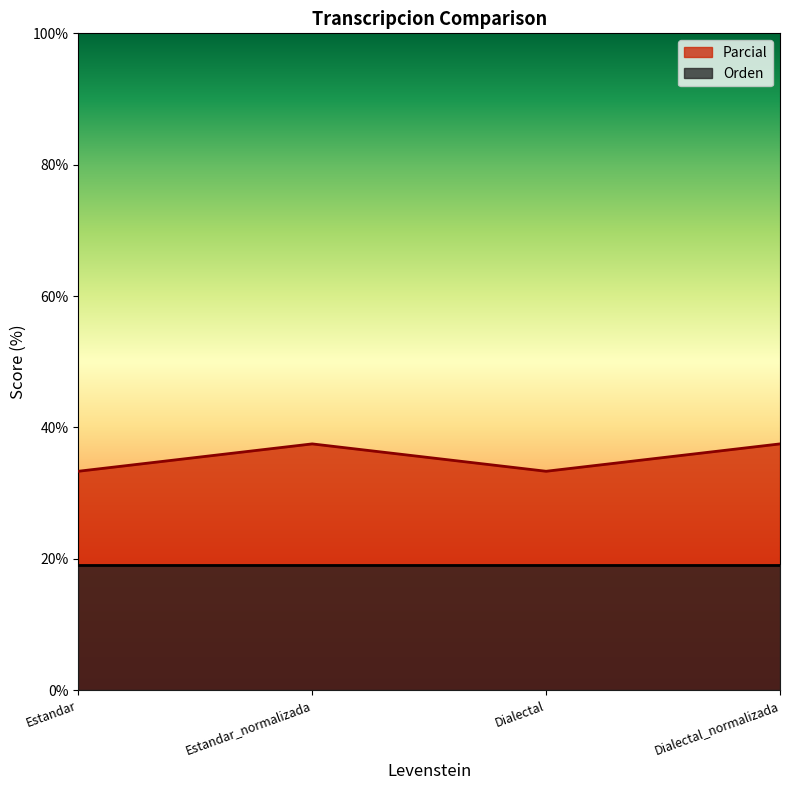

How many values are below 37?

2